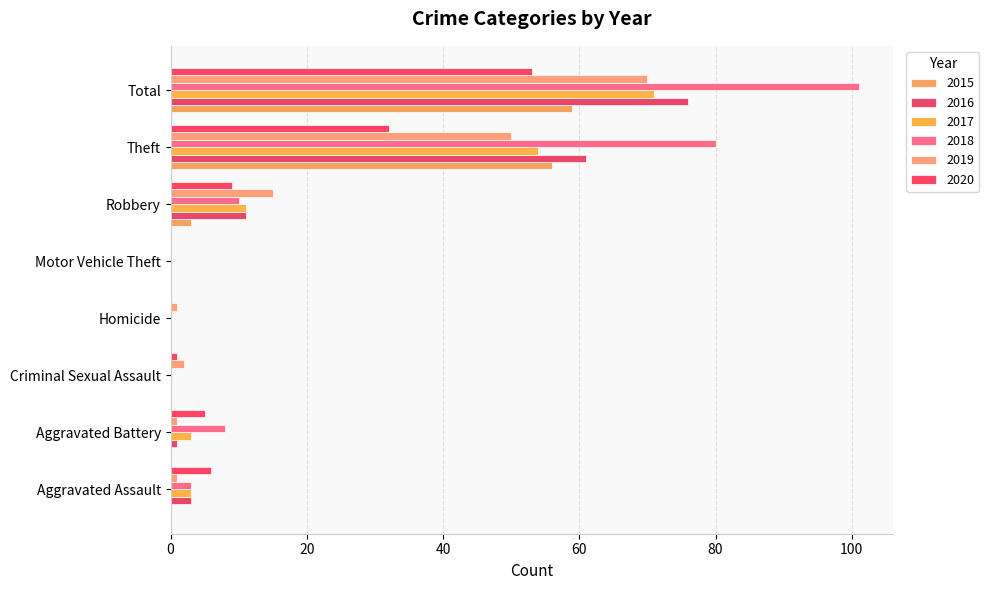

What is the spread (max minus min) of values at Total?

48